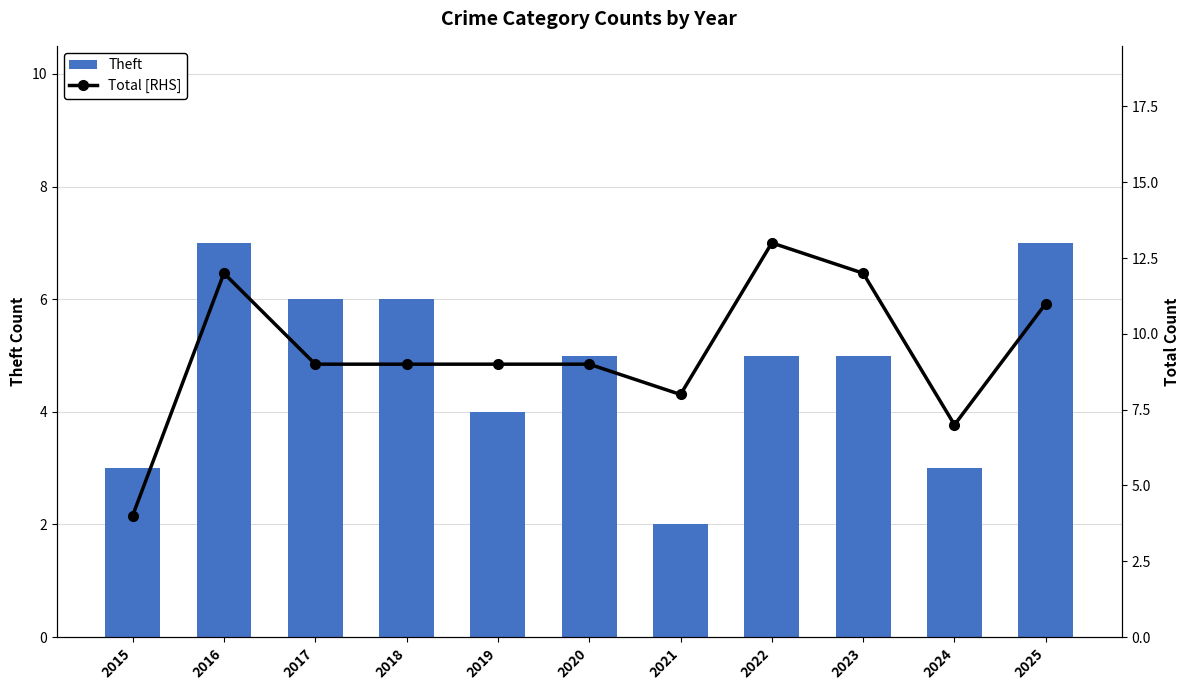

Which series has the widest spread of values?

Total [RHS]